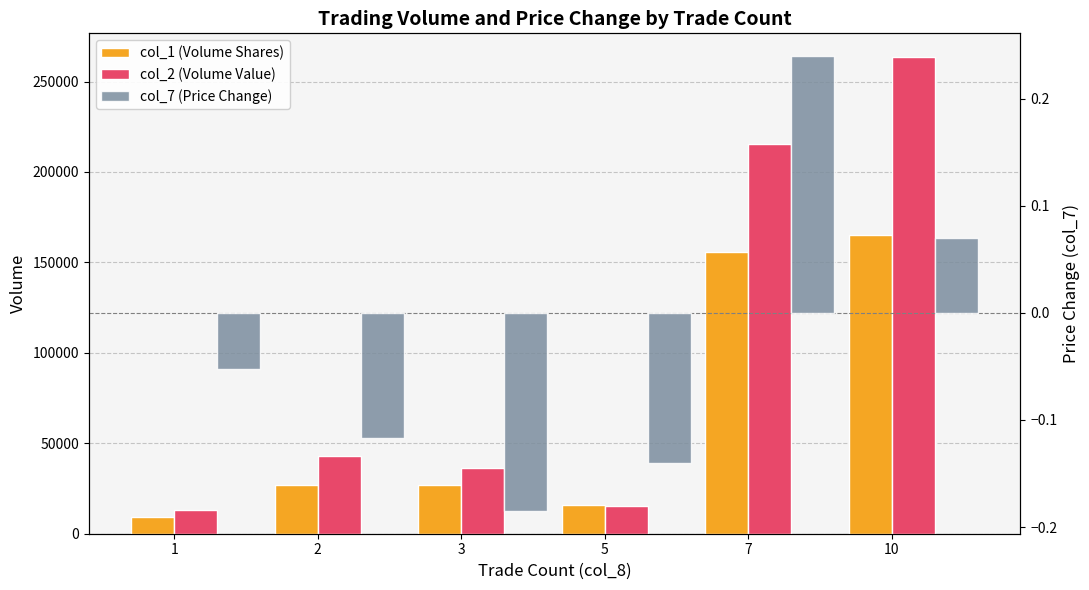

Reading right to left, transcribe all the data shown in this chart.

col_1 (Volume Shares): 165000.0	156000.0	16000.0	27000.0	27000.0	9000.0
col_2 (Volume Value): 263470.0	215240.0	15550.0	36070.0	43030.0	12880.0
col_7 (Price Change): 0.1	0.2	-0.1	-0.2	-0.1	-0.1